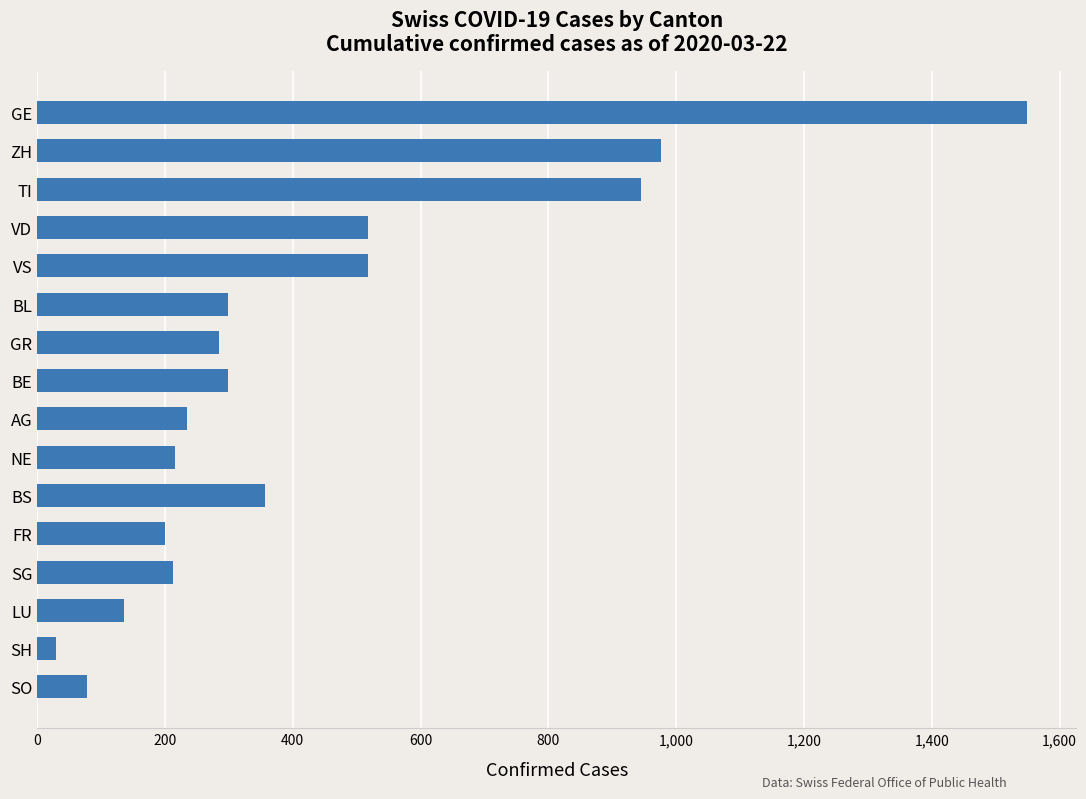

What is the greatest value displayed?

1549